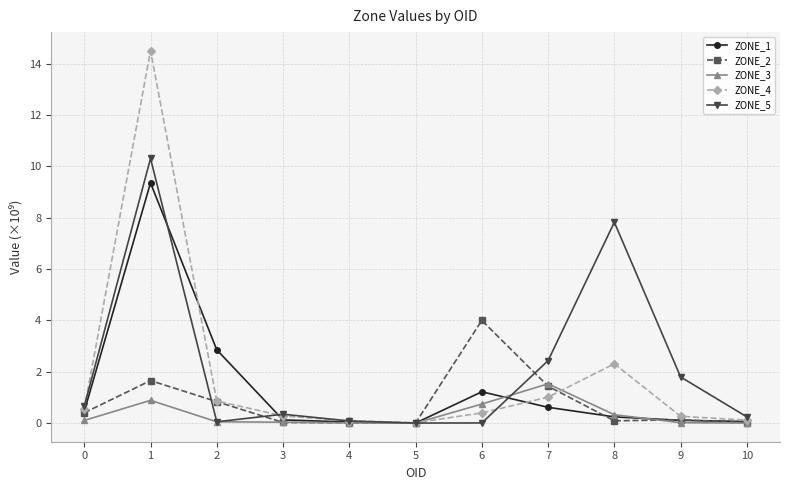

True or false: ZONE_5 has more than 0 interior local peaks.

True